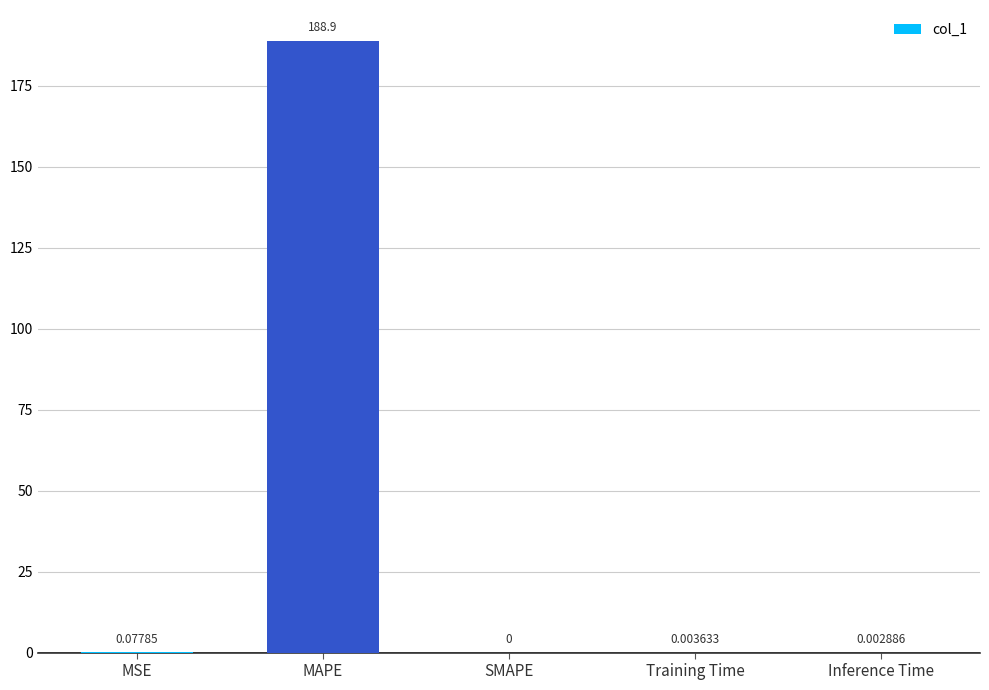

Is it true that the value at Inference Time is 0.0?

True